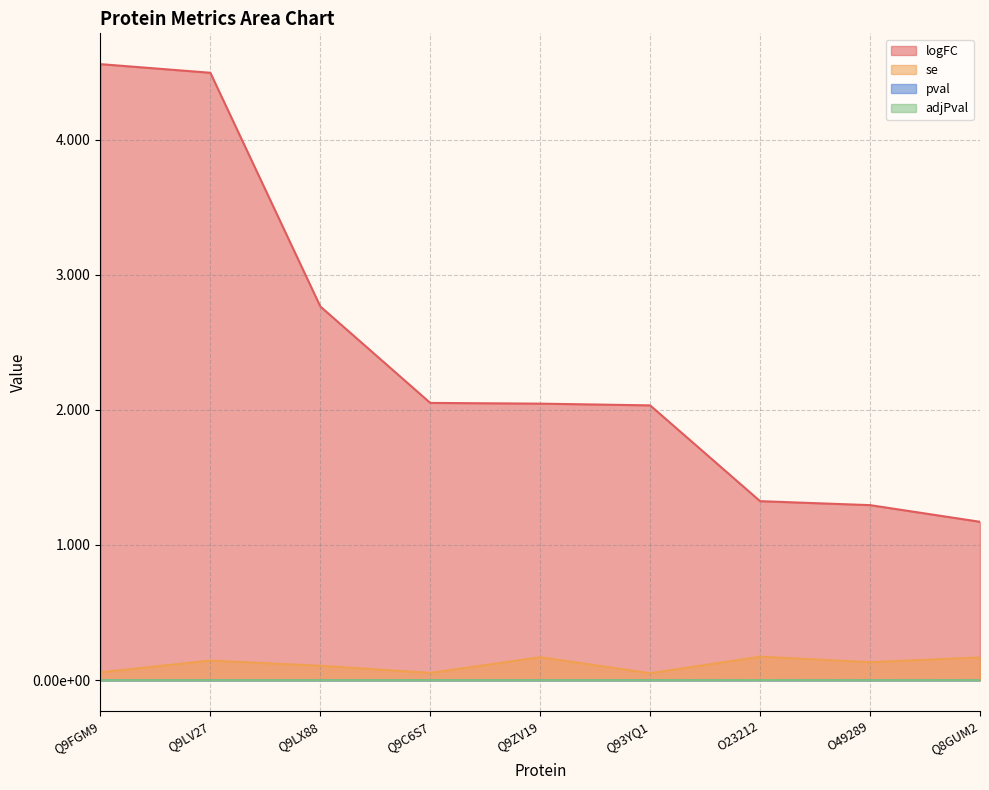

How many values in the logFC series exceed 2?

6